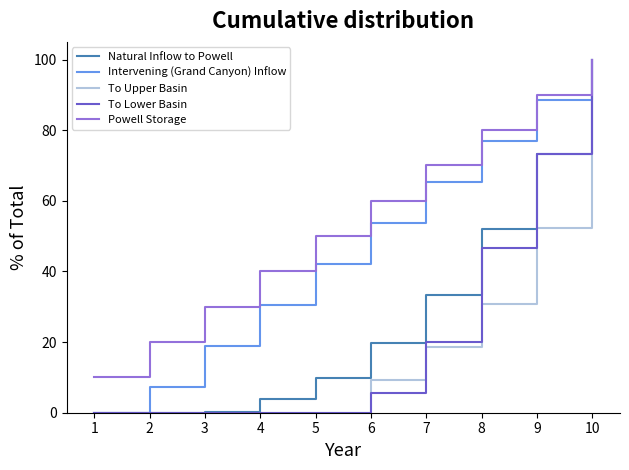

What is the maximum value shown in the chart?

100.0